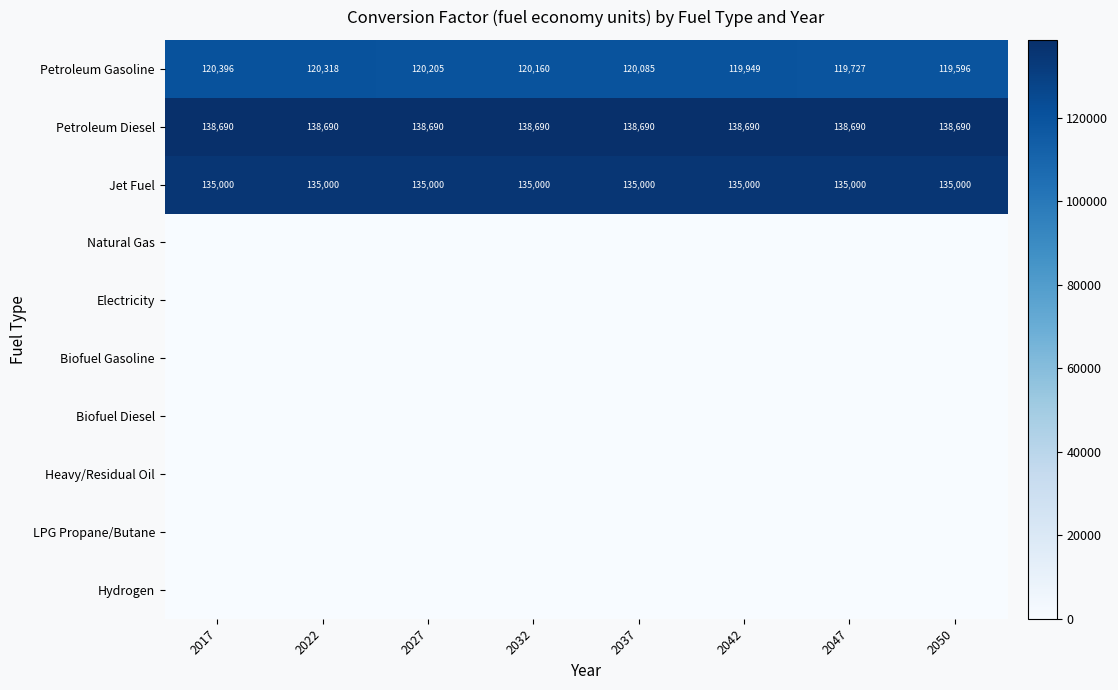

The value of Petroleum Diesel at 2022 is 94728. True or false?

False